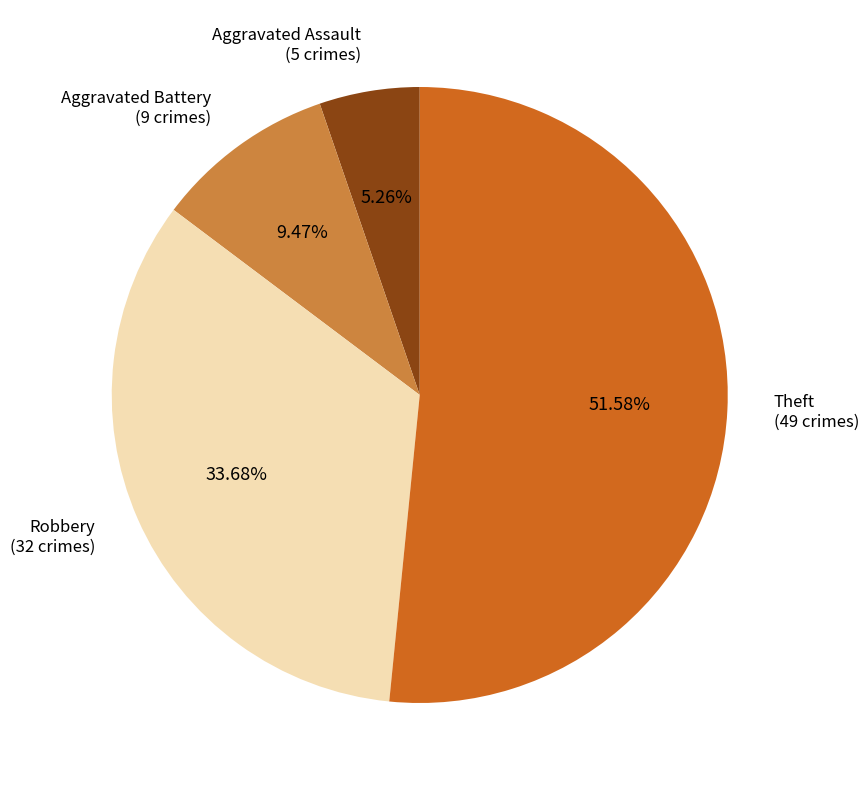

Is there a majority slice in this chart?

Yes